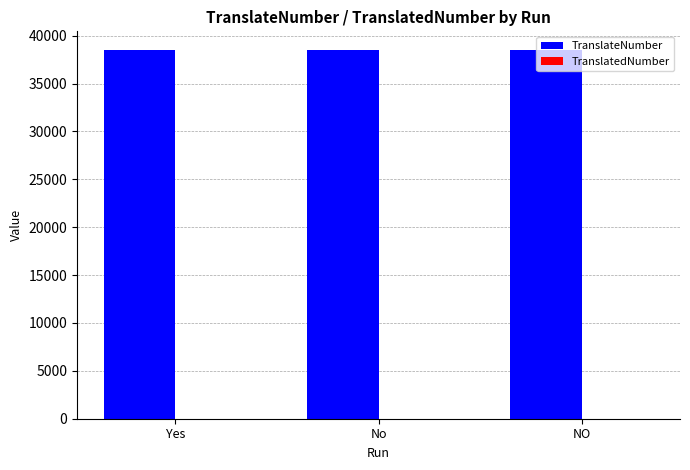

What is the maximum value shown in the chart?

38523